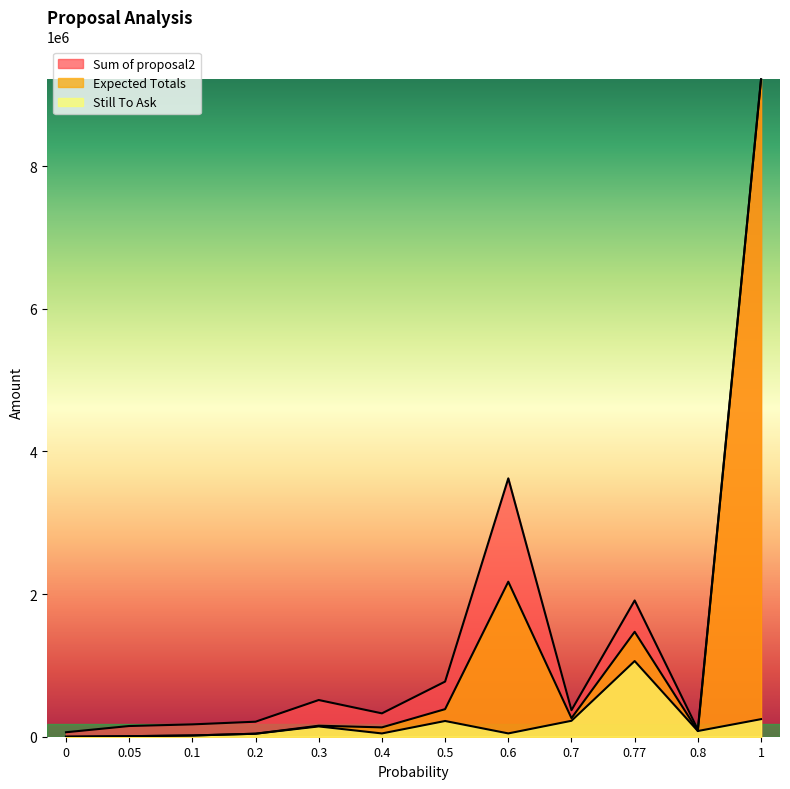

What is the value of the Still To Ask point at the 10th from the left?

1060700.0